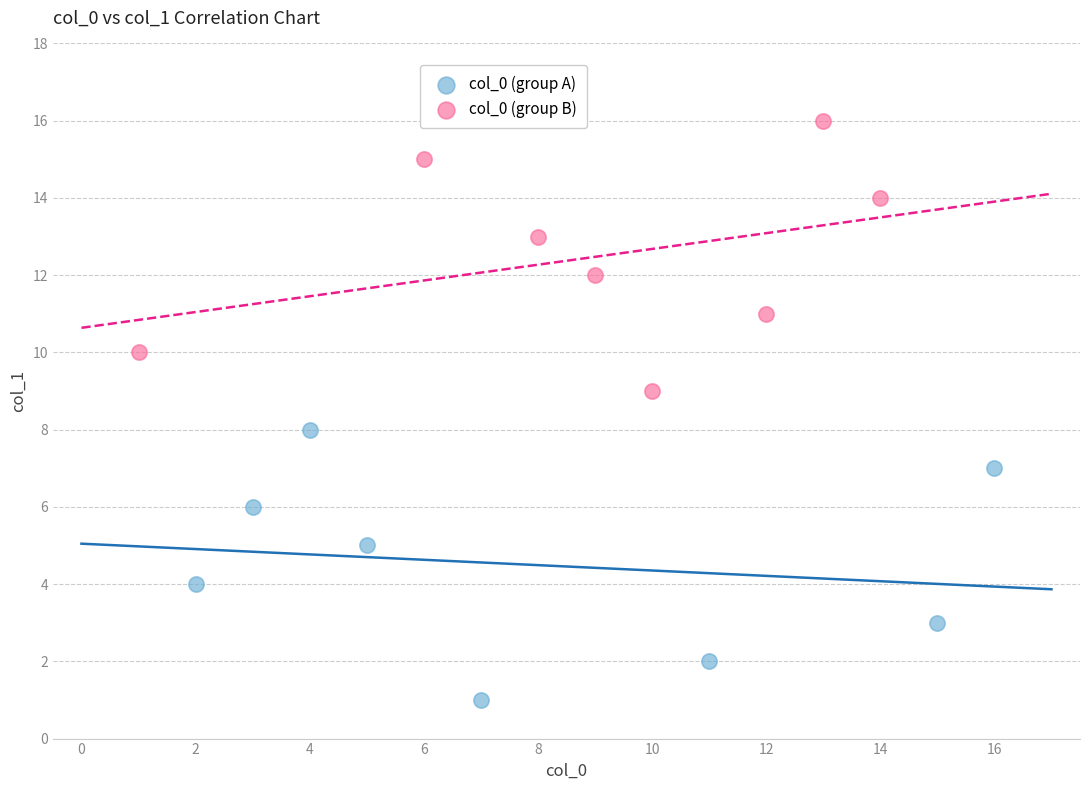

Which series contains the highest Y value?

col_0 (group B)